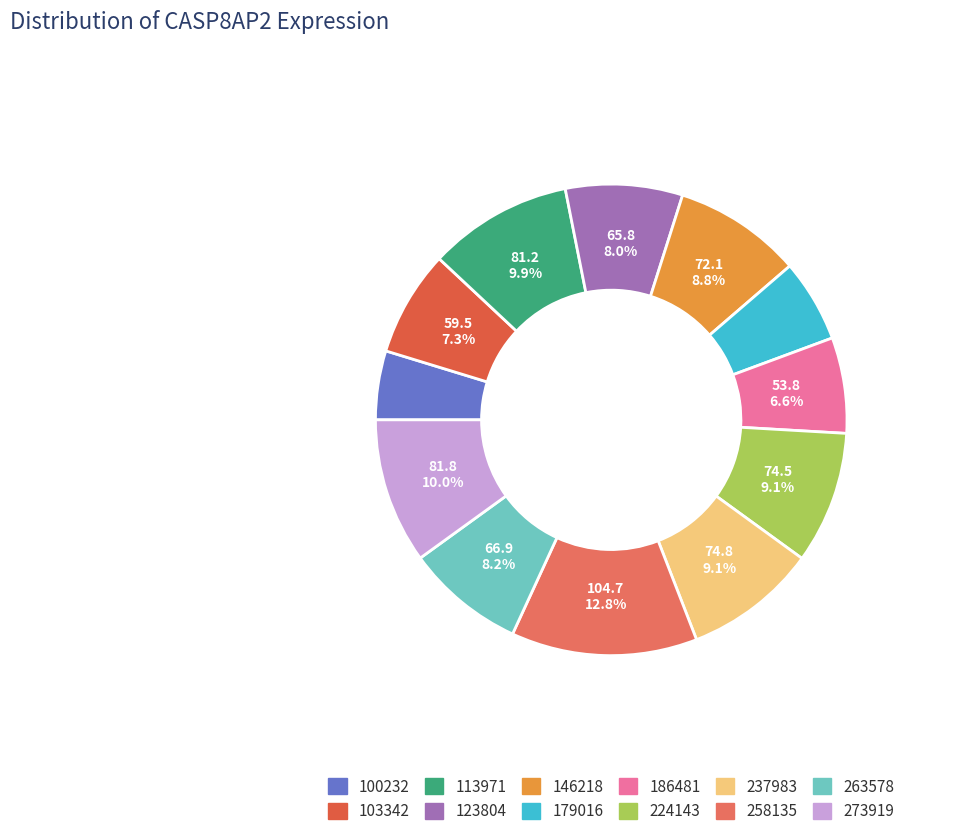

What is the ratio of the value at 237983 to the value at 186481?

1.4